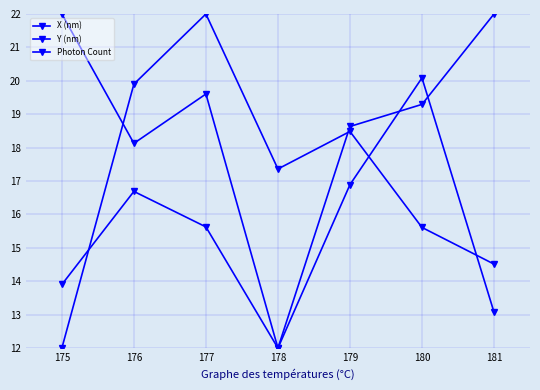

How many times do Photon Count and Y (nm) cross each other?

2